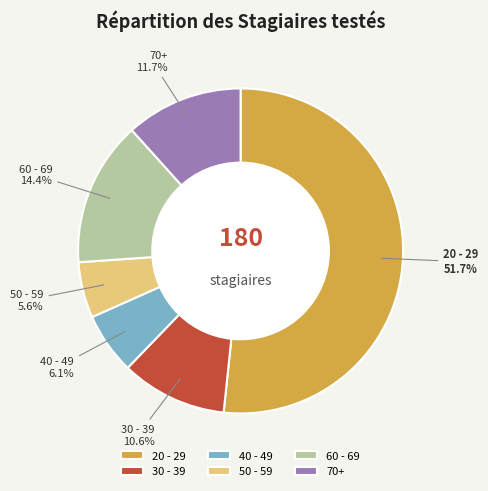

Count the number of slices in the pie.

6